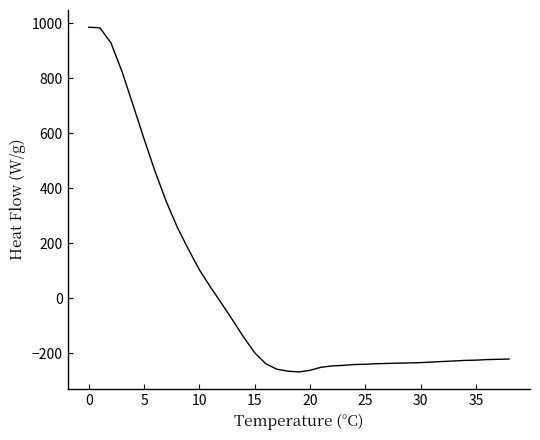

How many values are above zero?

12